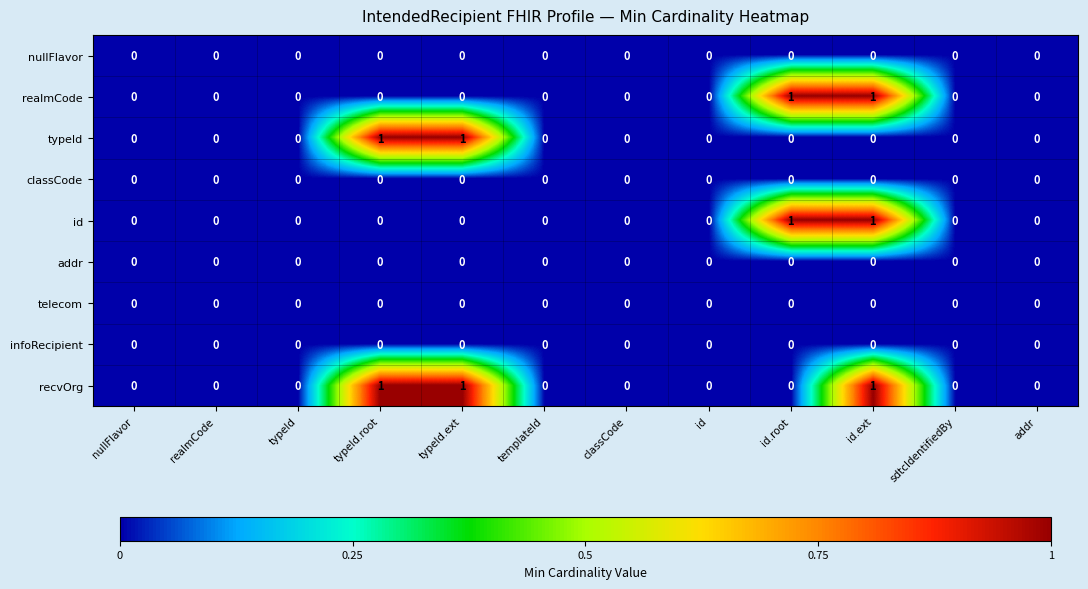

True or false: recvOrg has a value of 0 at typeId.

True